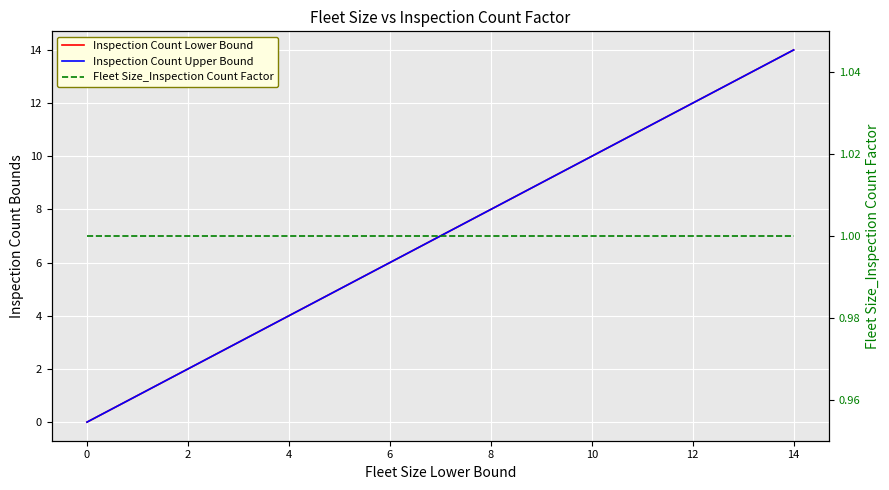

What is the label of the 1st point from the right?

14